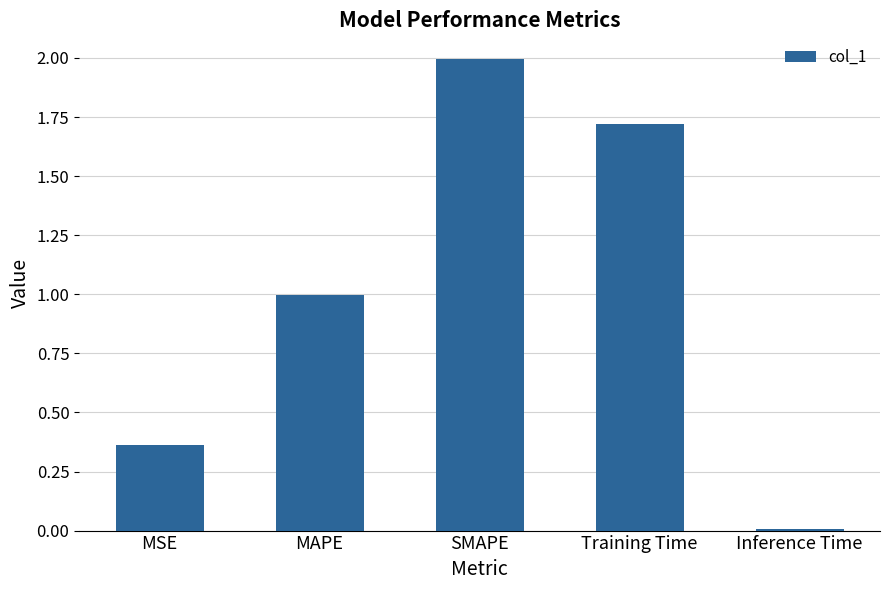

Approximately how many times larger is the value at MSE compared to SMAPE?

0.2